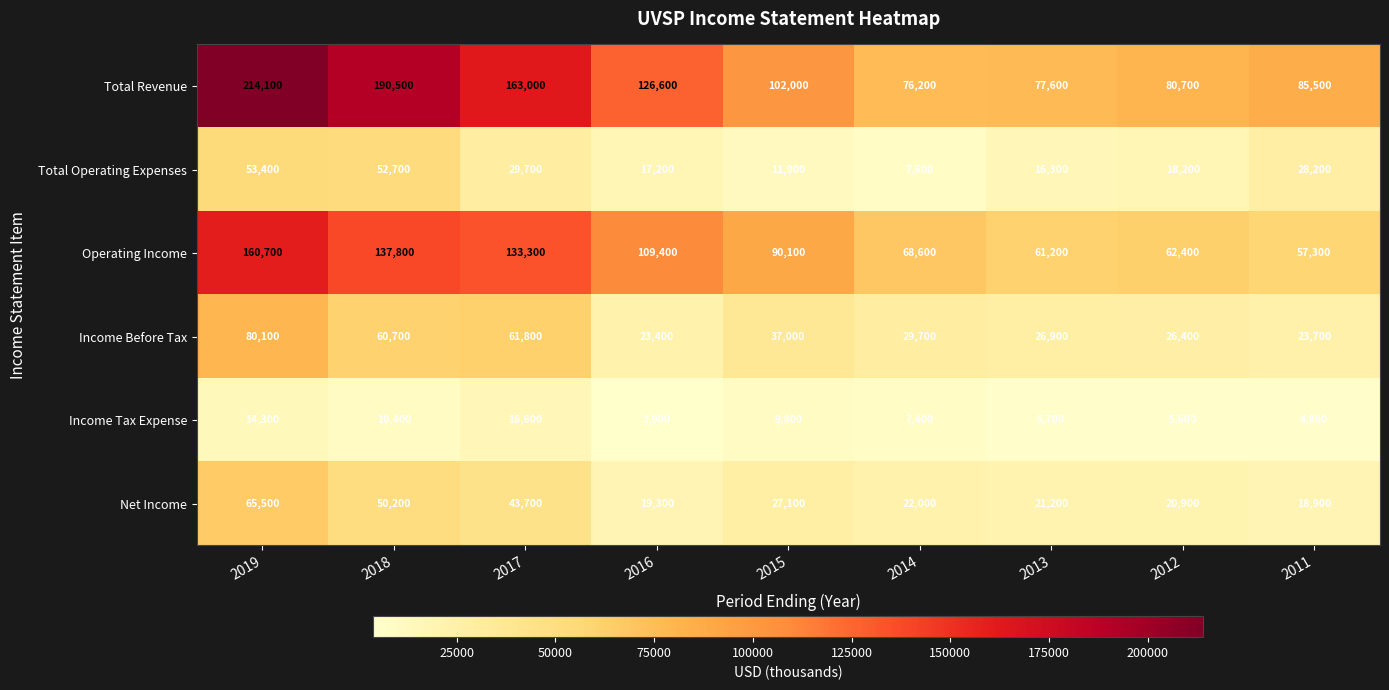

What is the spread (max minus min) of values at 2016?

122700